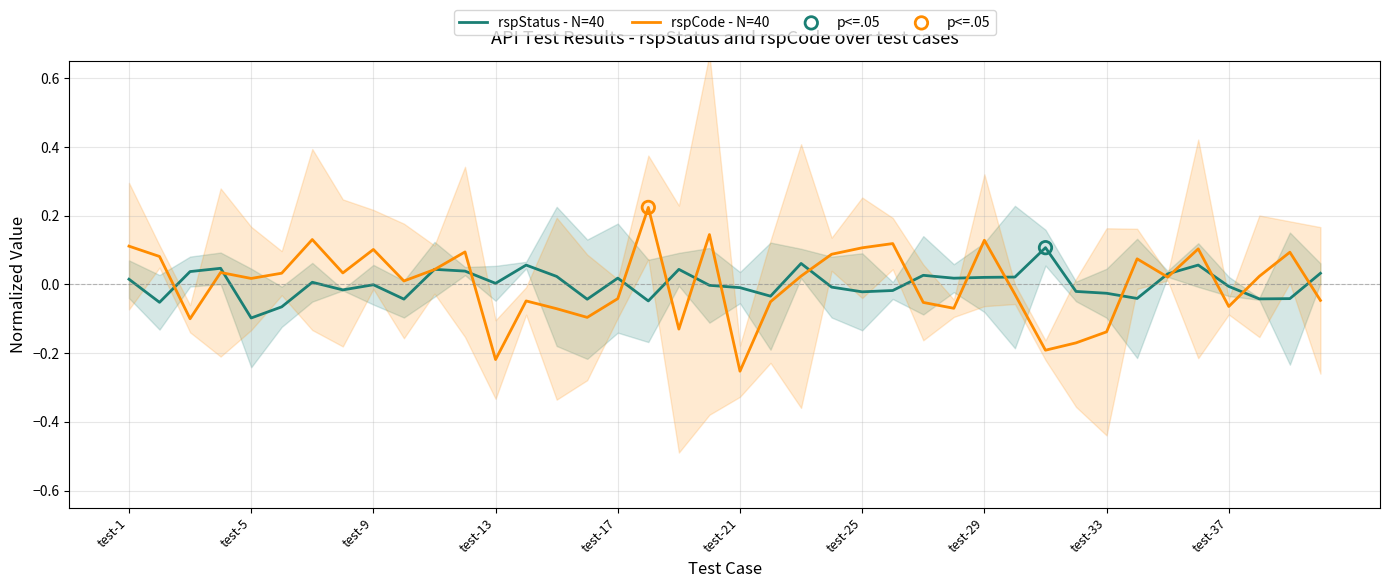

What are all the series names shown in the legend?

rspStatus - N=40, rspCode - N=40